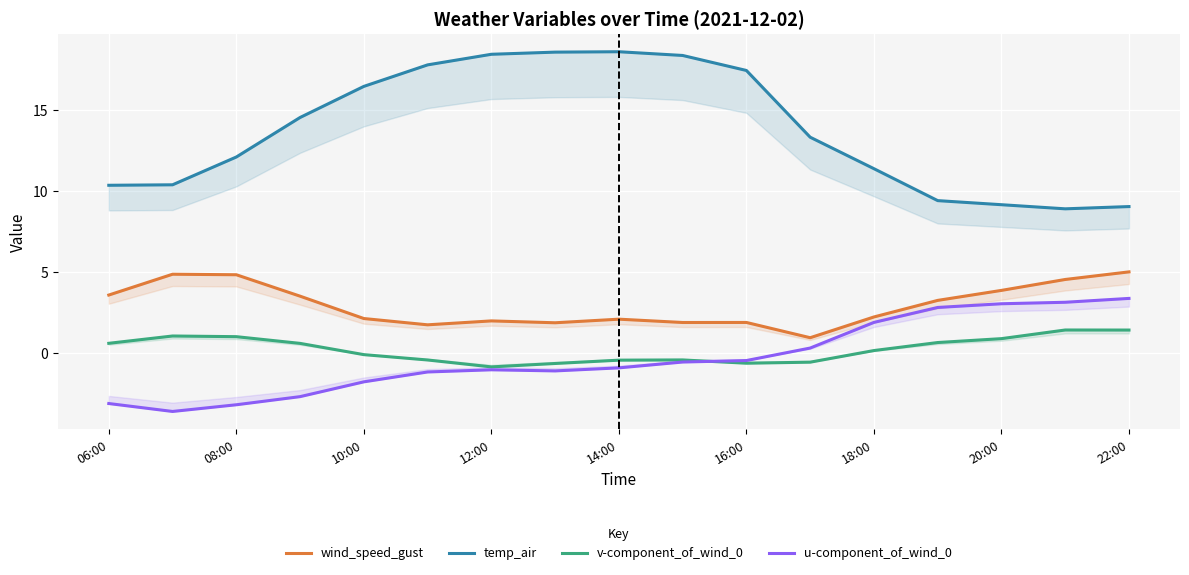

What are all the series names shown in the legend?

wind_speed_gust, temp_air, v-component_of_wind_0, u-component_of_wind_0